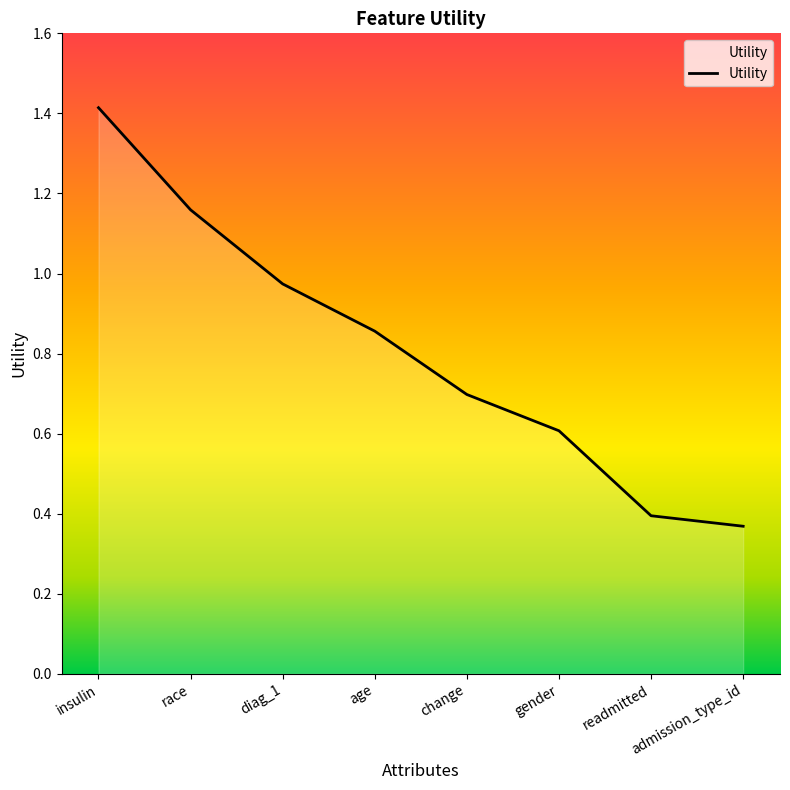

True or false: the data has more than 0 interior local peaks.

False